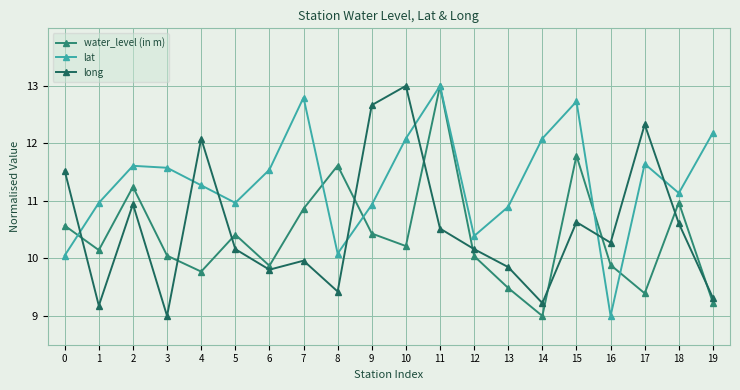

Read the long value at 10.

13.0